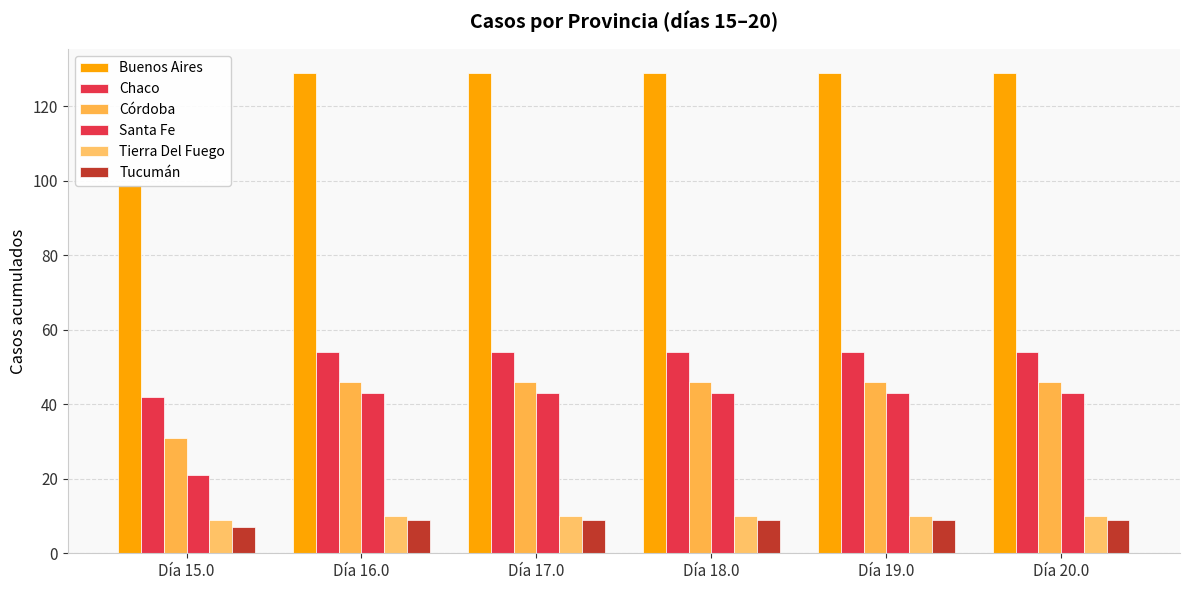

How many Tucumán values are between 9 and 10?

5